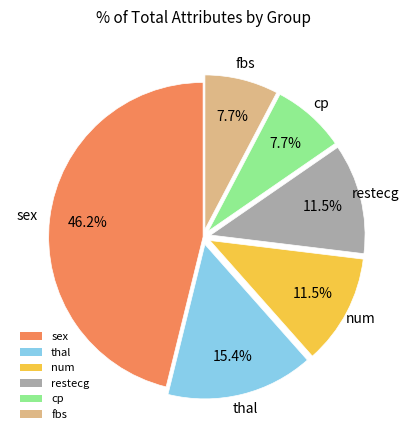

Does num account for over 50% of the chart?

No